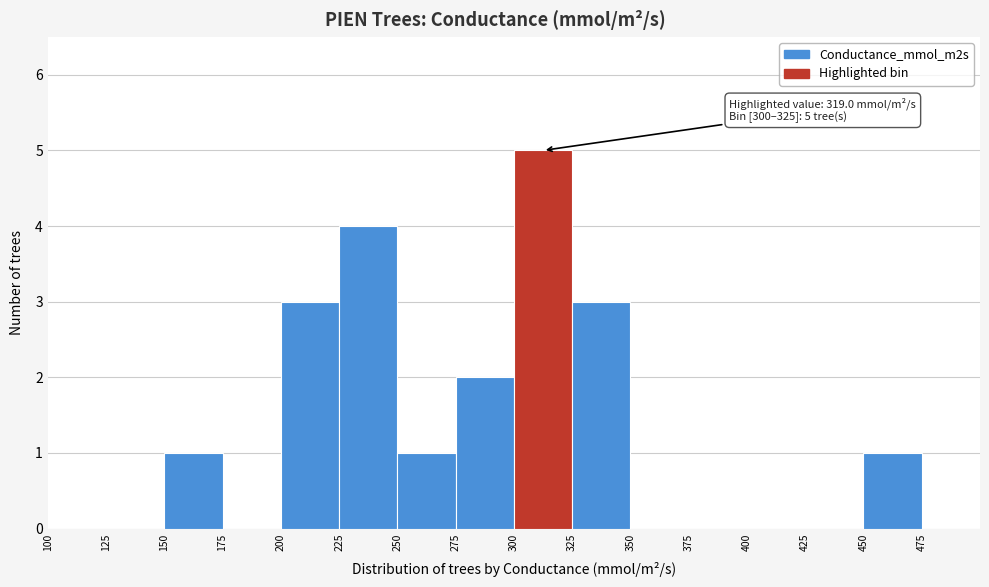

Which range on the x-axis has the tallest bar?

300 to 325